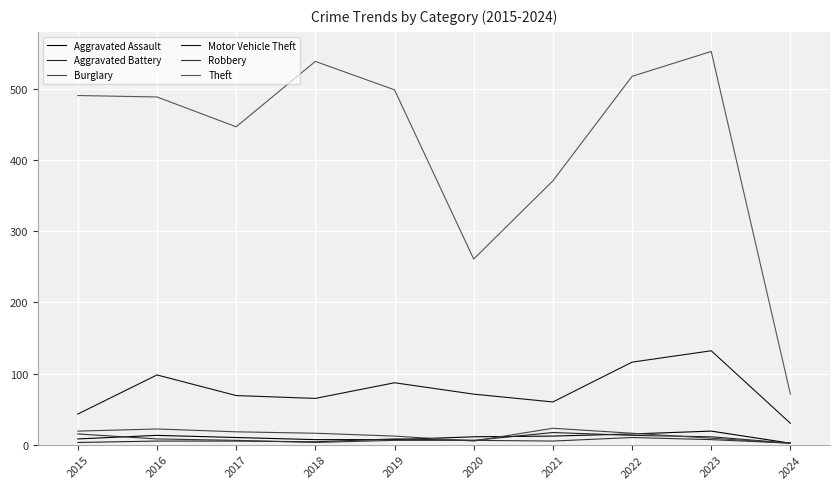

Reading left to right, list all the values displayed in this chart.

Aggravated Assault: 8	13	10	7	7	11	12	15	19	2
Aggravated Battery: 3	5	5	4	8	6	17	13	11	2
Burglary: 19	22	18	16	12	5	23	16	9	2
Motor Vehicle Theft: 43	98	69	65	87	71	60	116	132	30
Robbery: 15	8	6	3	6	6	5	10	7	2
Theft: 491	489	447	539	499	261	371	518	553	71